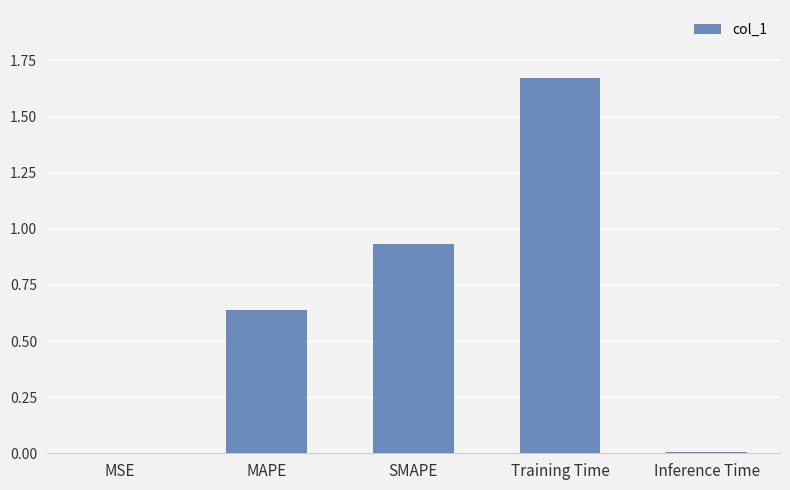

The value at MAPE is 0.2. True or false?

False